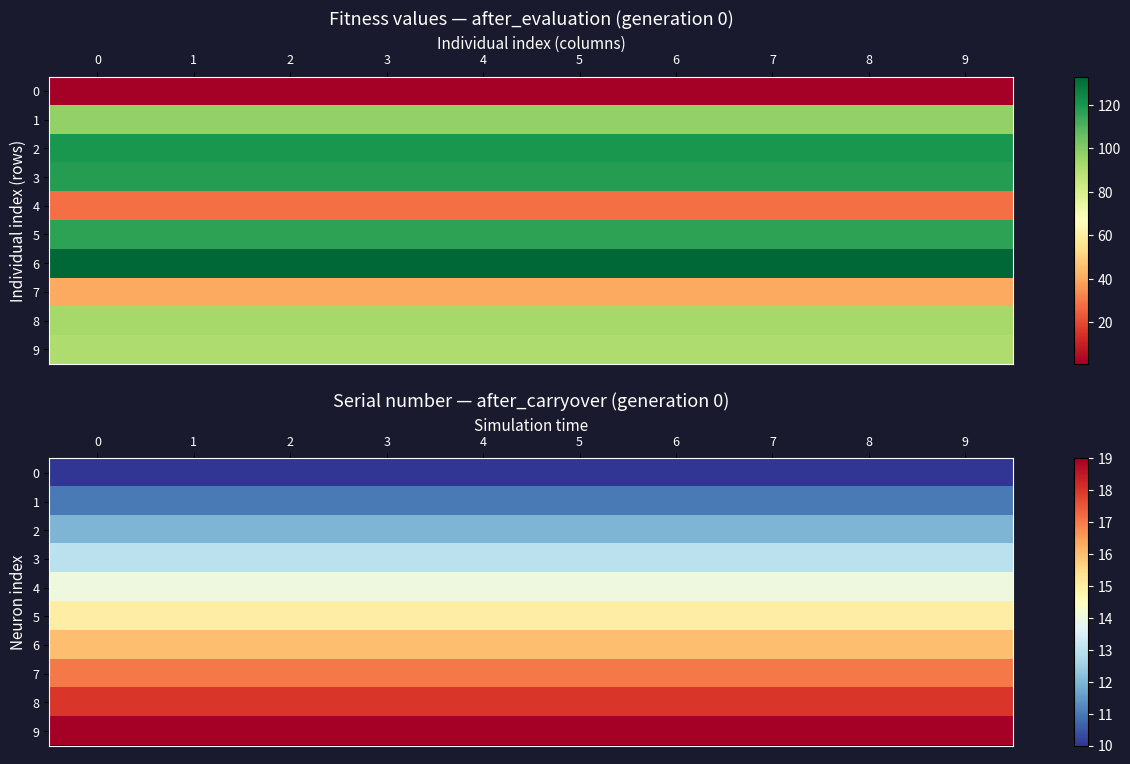

What is the spread (max minus min) of values at 5?

9